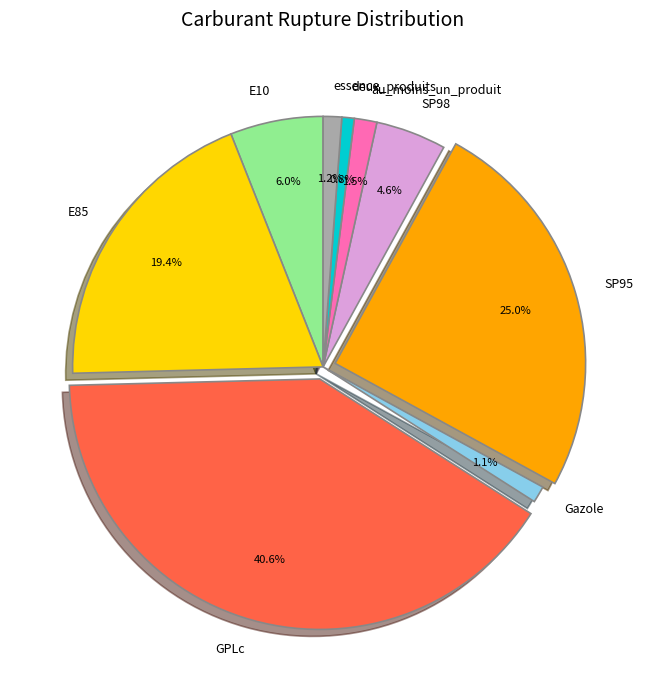

To the nearest percent, what percentage of the pie is Gazole?

1%